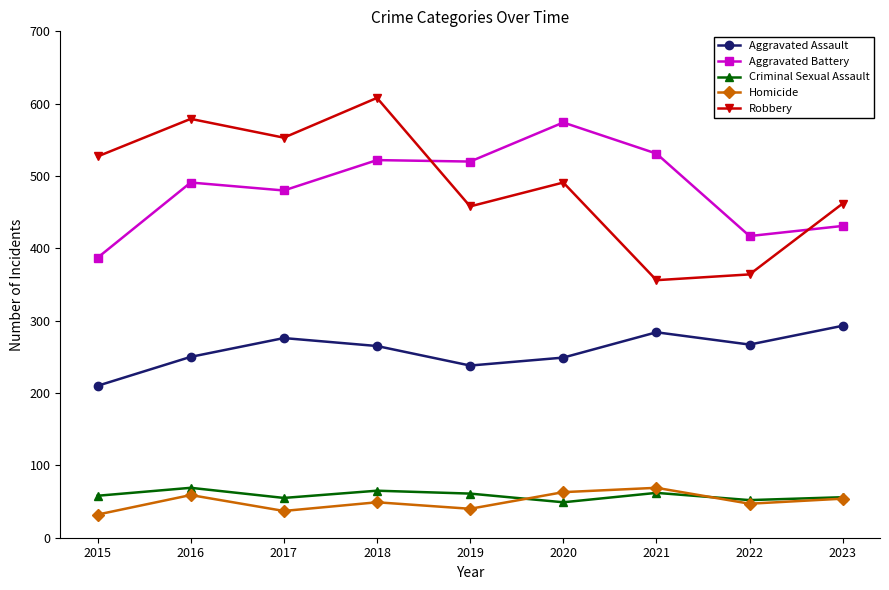

What are all the series names shown in the legend?

Aggravated Assault, Aggravated Battery, Criminal Sexual Assault, Homicide, Robbery